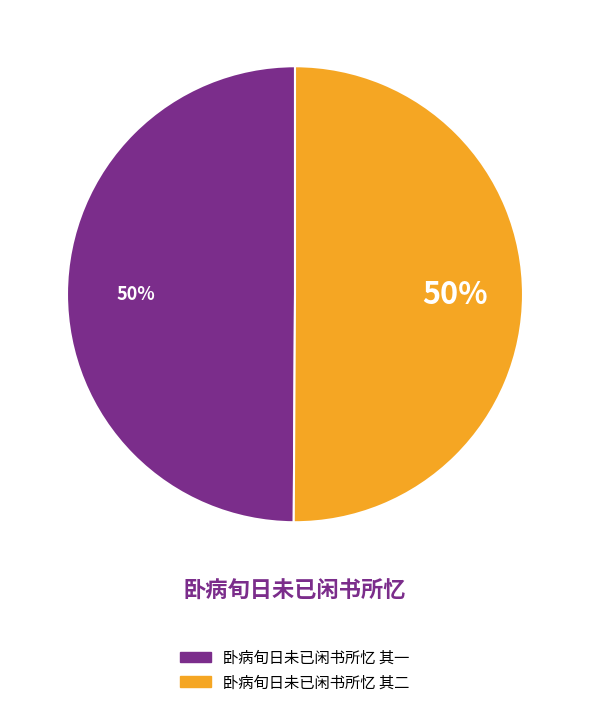

To the nearest percent, what percentage of the pie is 卧病旬日未已闲书所忆 其二?

50%